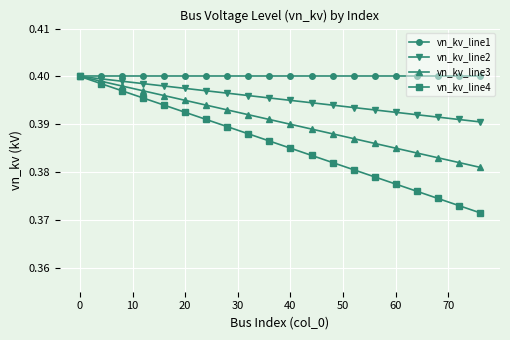

How many vn_kv_line4 values are between 0 and 1?

20